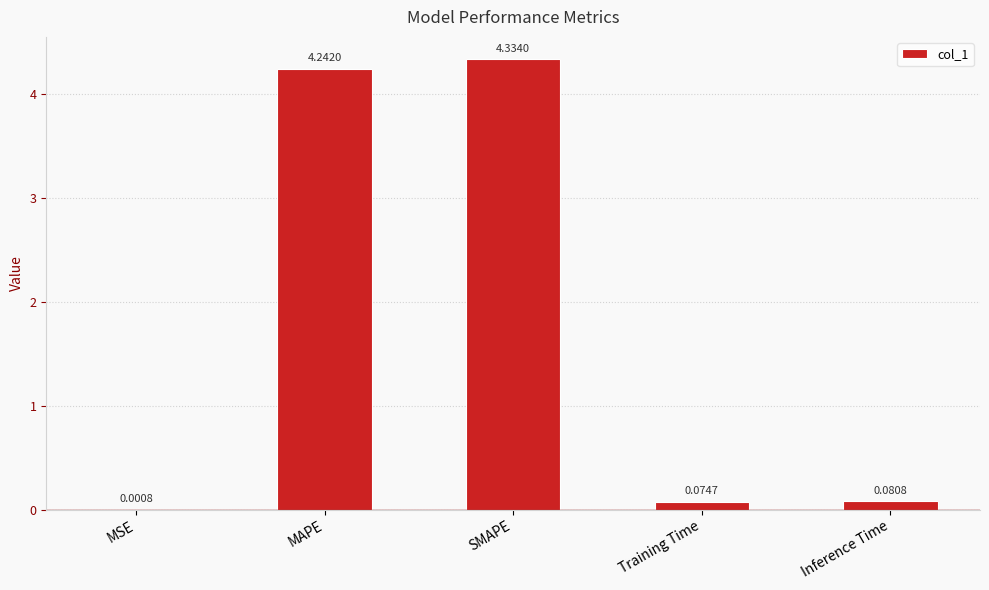

At which category does the chart reach its peak across all series?

SMAPE